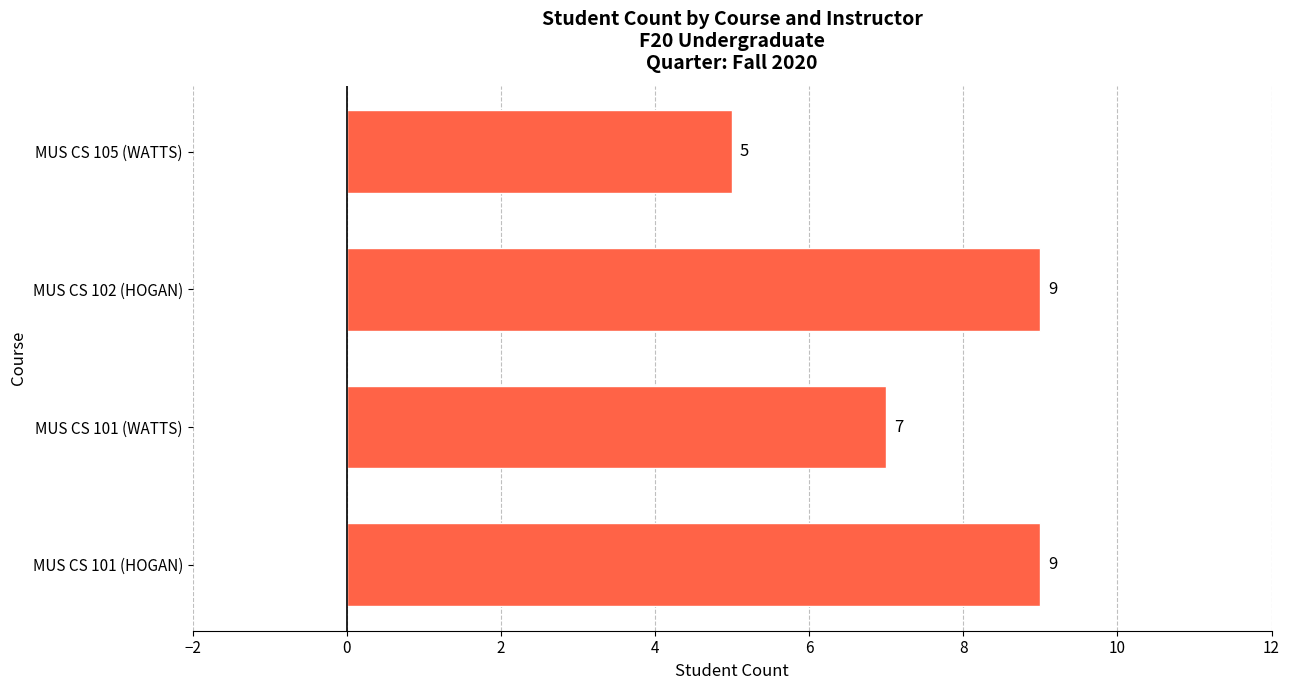

Count the values in the range 7 to 9.

3